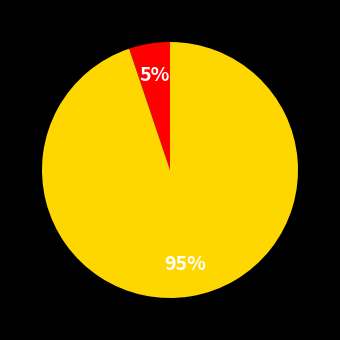

Is there any slice that represents more than half of the pie?

Yes